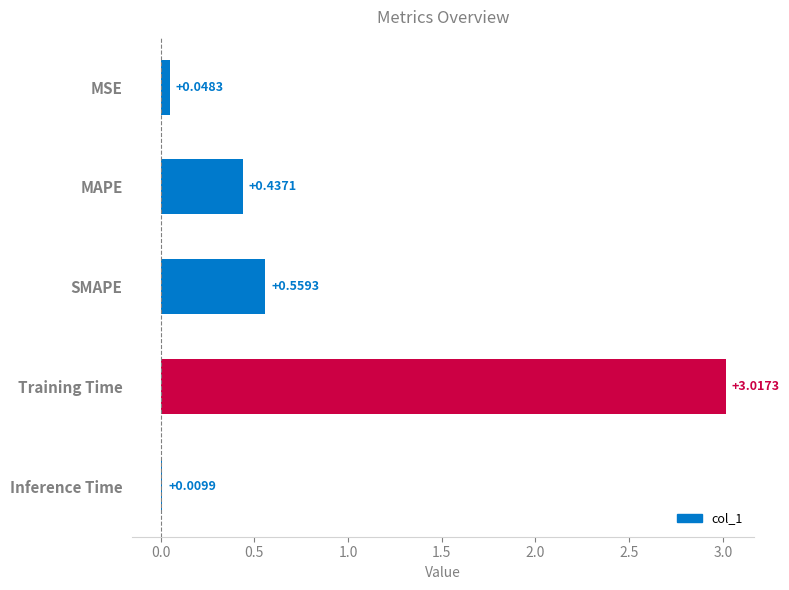

What is the sum of all values?

4.1